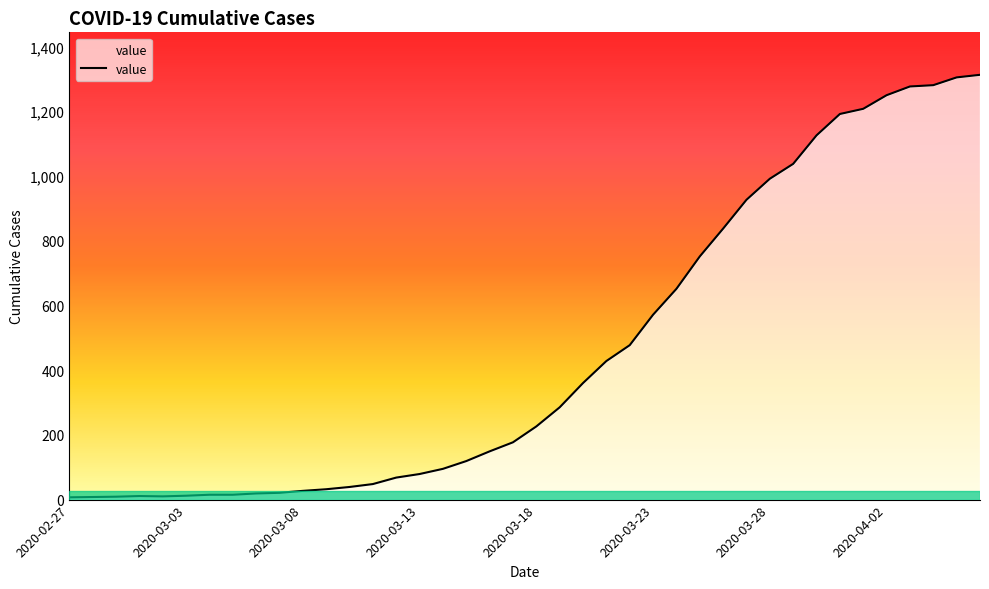

What is the difference between the maximum and minimum values?

1305